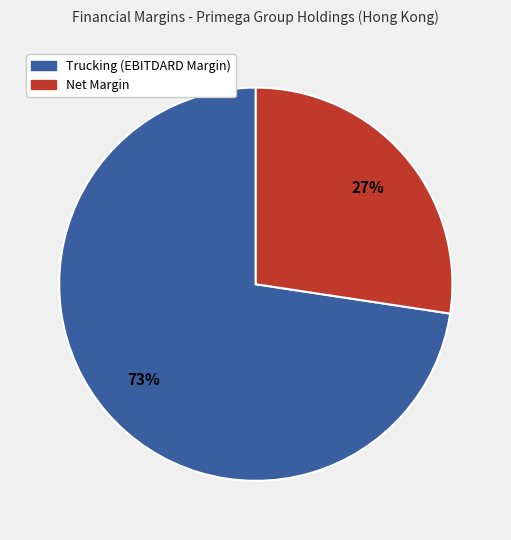

Is it true that Net Margin is 27% of the pie?

True